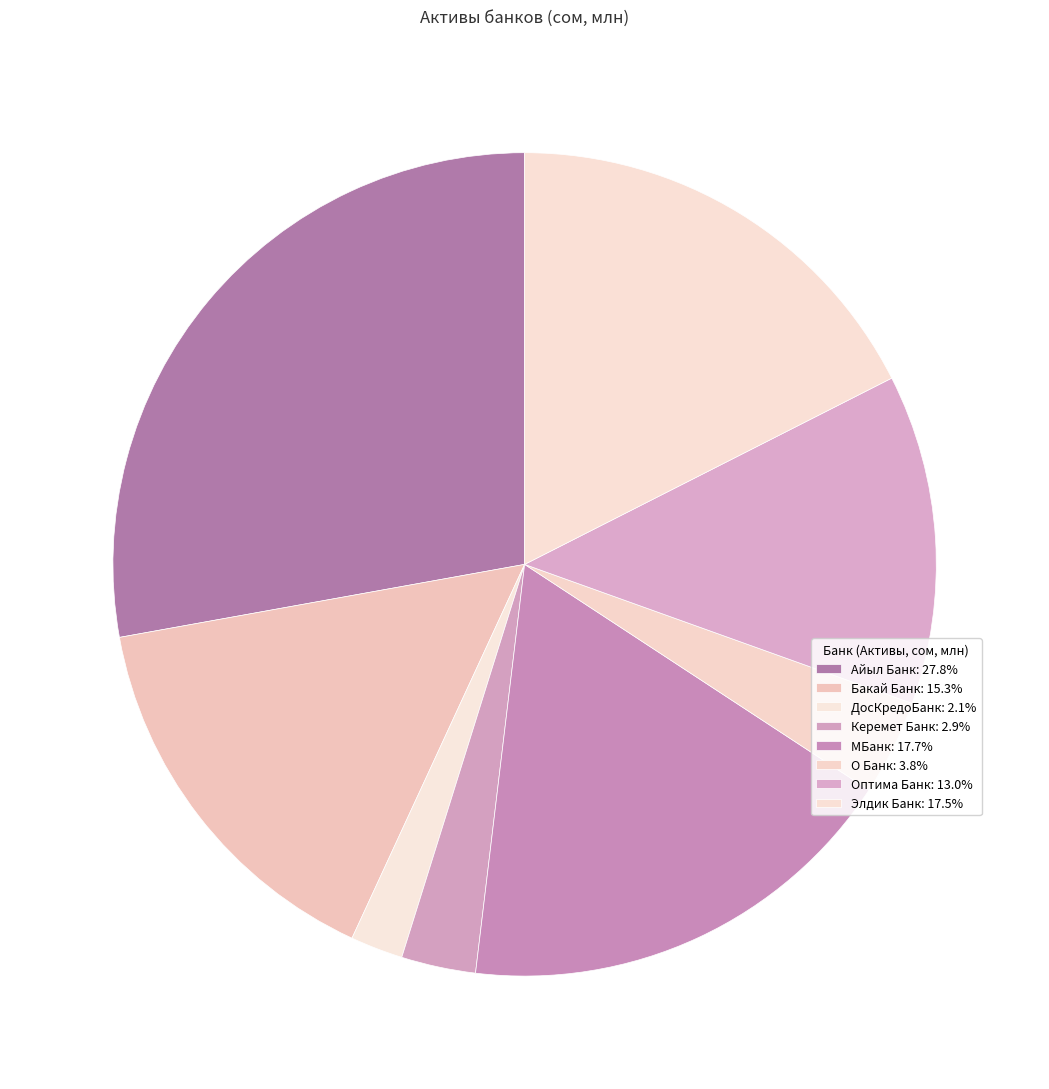

Rank the categories by value from highest to lowest.

Айыл Банк, МБанк, Элдик Банк, Бакай Банк, Оптима Банк, О Банк, Керемет Банк, ДосКредоБанк